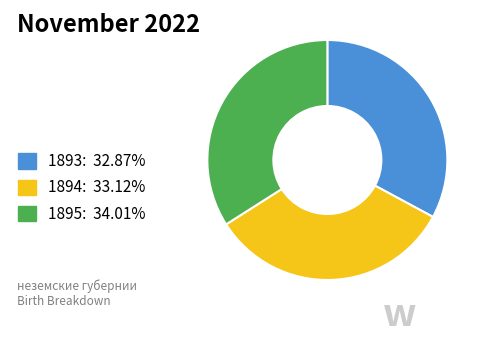

Count the number of slices in the pie.

3